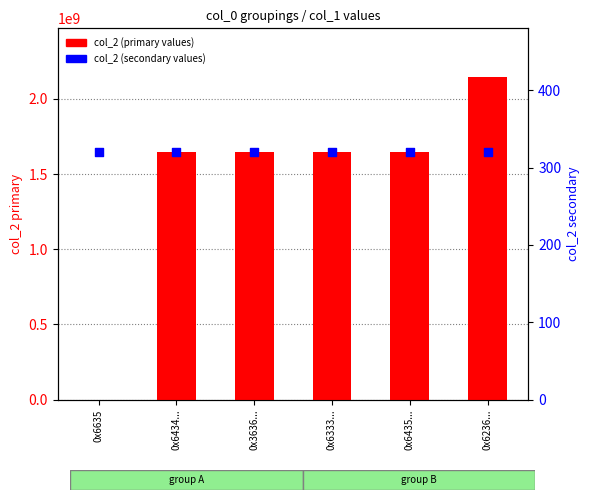

What are all the series names shown in the legend?

col_2 (primary values), col_2 (secondary values)